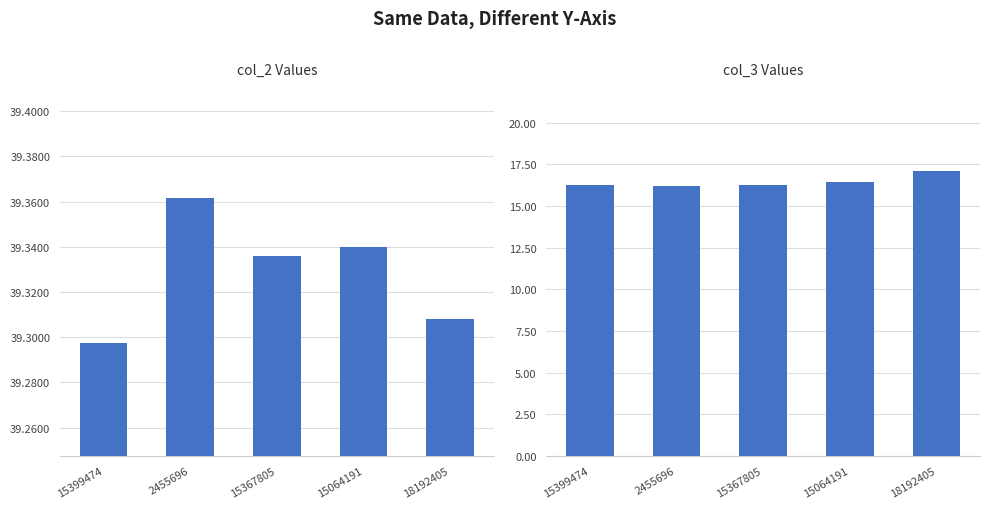

Reading right to left, what are all the values shown in this chart?

col_2: 18192405=39.3	15064191=39.3	15367805=39.3	2455696=39.4	15399474=39.3
col_3: 18192405=17.1	15064191=16.4	15367805=16.2	2455696=16.2	15399474=16.3